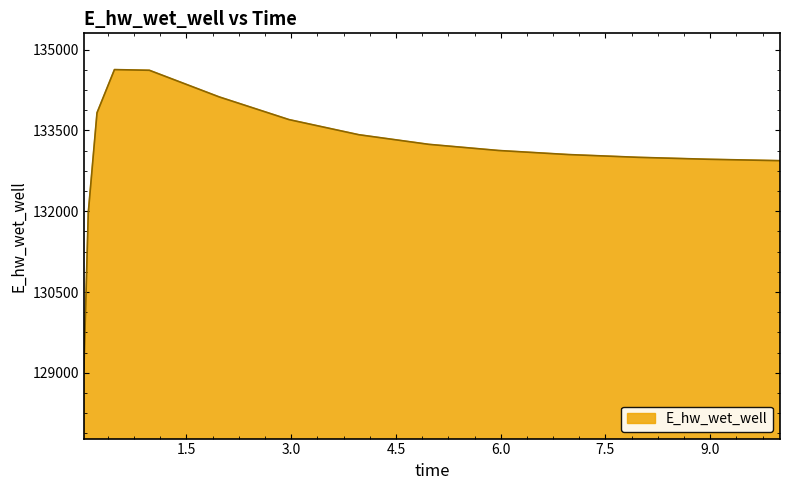

What is the maximum value shown in the chart?

134627.9